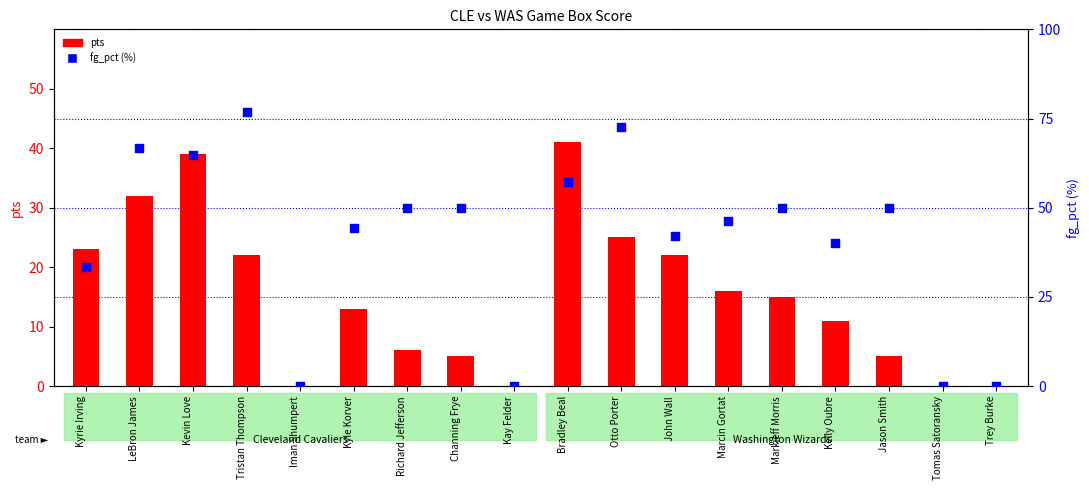

Is the value of pts at Marcin Gortat greater than the value of fg_pct (%) at Tomas Satoransky?

Yes